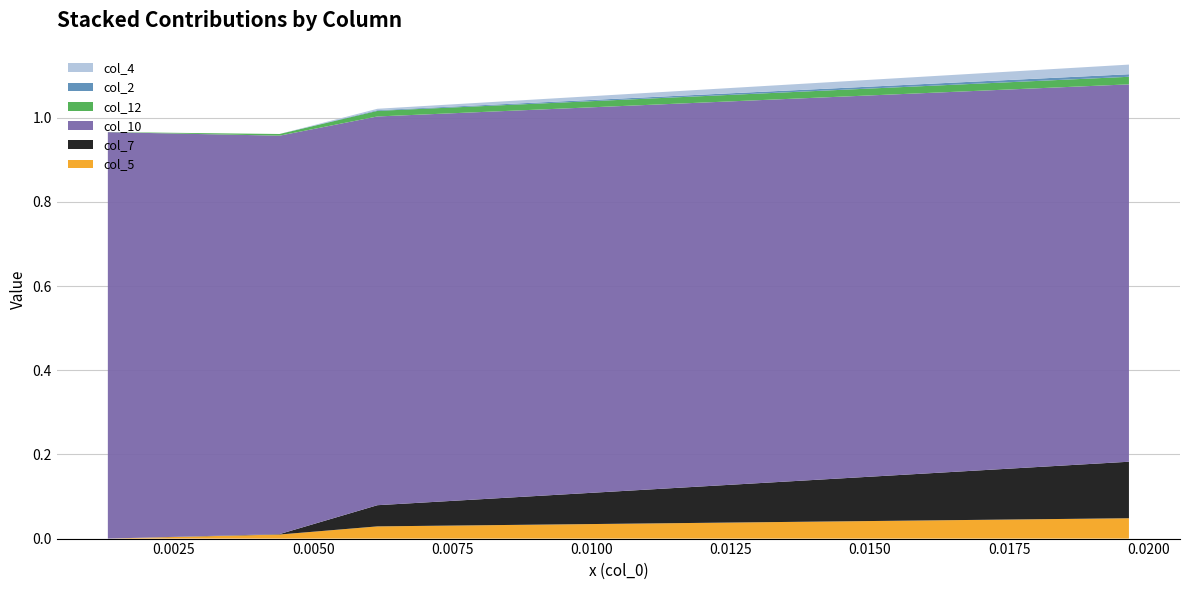

Reading right to left, extract all data points from this chart.

col_5: 0.019648658874098997=0.0	0.006154413424303001=0.0	0.00439600958878784=0.0	0.00131326526742838=0.0
col_7: 0.019648658874098997=0.1	0.006154413424303001=0.1	0.00439600958878784=0.0	0.00131326526742838=0.0
col_10: 0.019648658874098997=0.9	0.006154413424303001=0.9	0.00439600958878784=0.9	0.00131326526742838=1.0
col_12: 0.019648658874098997=0.0	0.006154413424303001=0.0	0.00439600958878784=0.0	0.00131326526742838=0.0
col_2: 0.019648658874098997=0.0	0.006154413424303001=0.0	0.00439600958878784=0.0	0.00131326526742838=0.0
col_4: 0.019648658874098997=0.0	0.006154413424303001=0.0	0.00439600958878784=0.0	0.00131326526742838=0.0